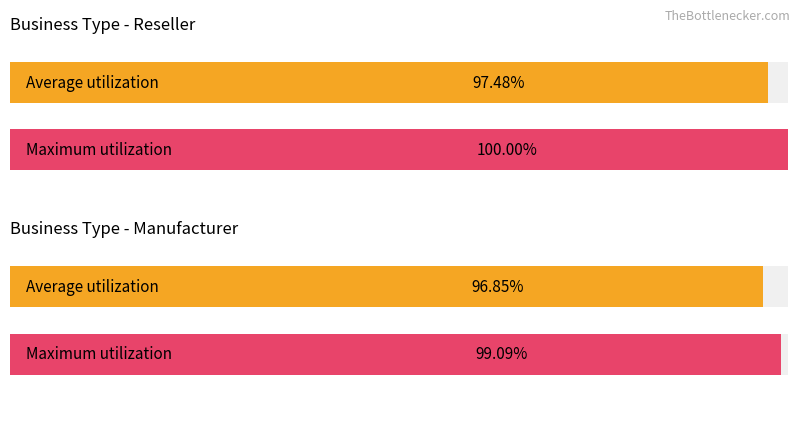

What is the greatest value displayed?

1.0